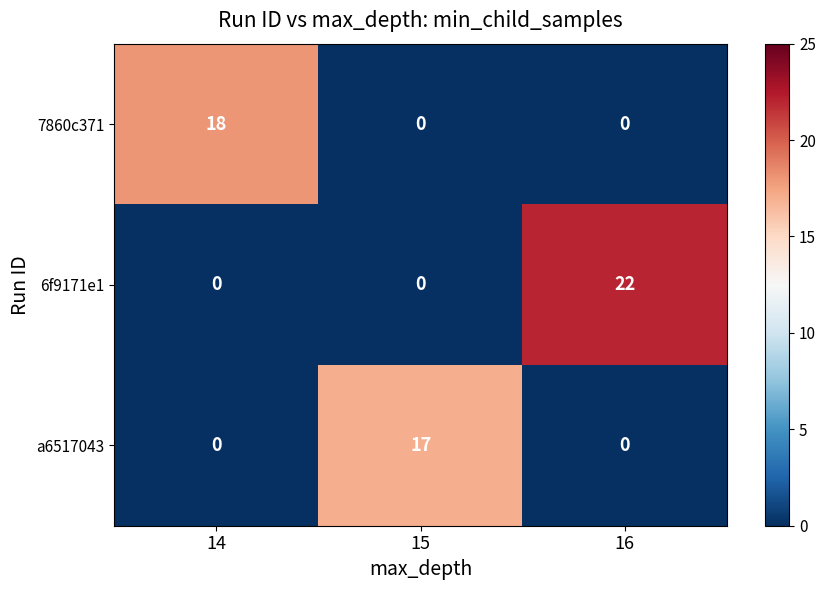

Between 14 and 15, which series saw the biggest shift?

7860c371